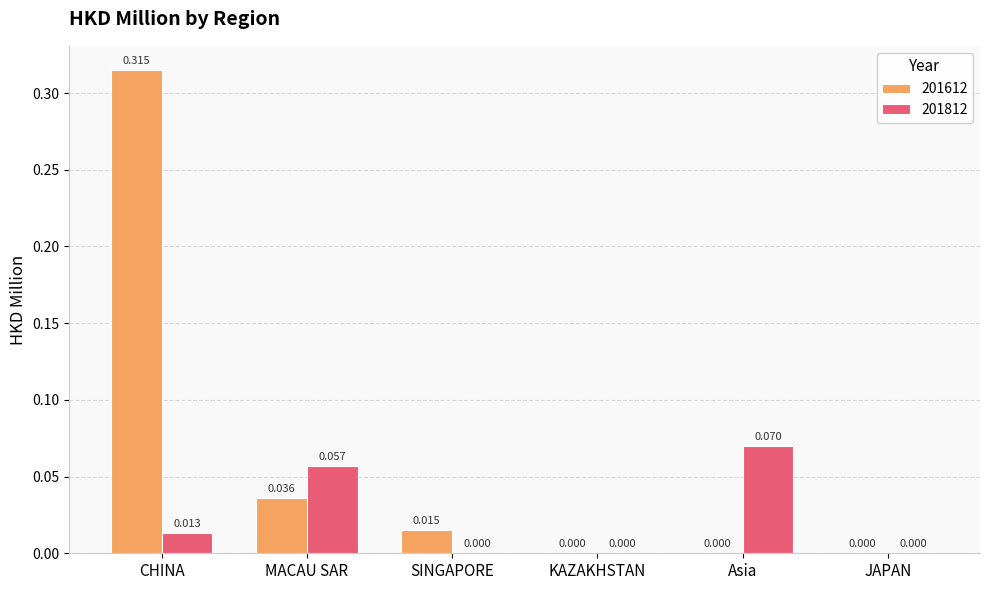

Is the value of 201612 at JAPAN greater than the value of 201812 at Asia?

No